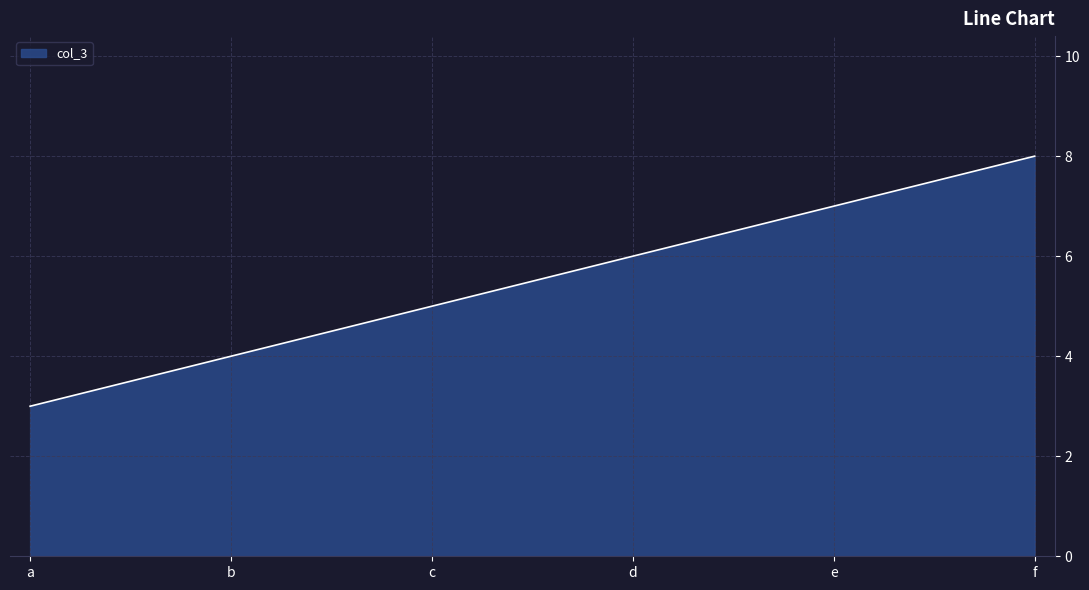

Which label corresponds to the smallest value in the chart?

a